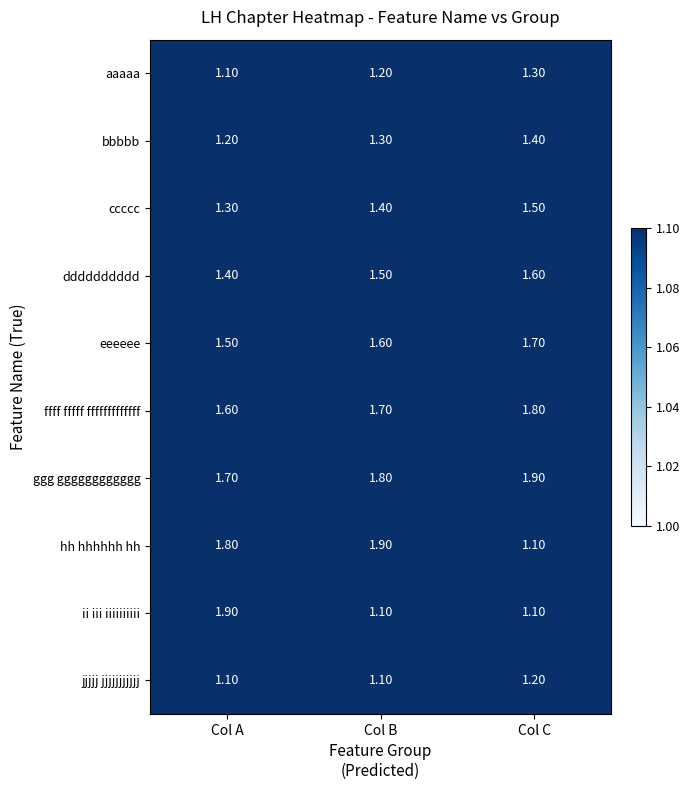

Which category has the highest value in the aaaaa series?

Col C